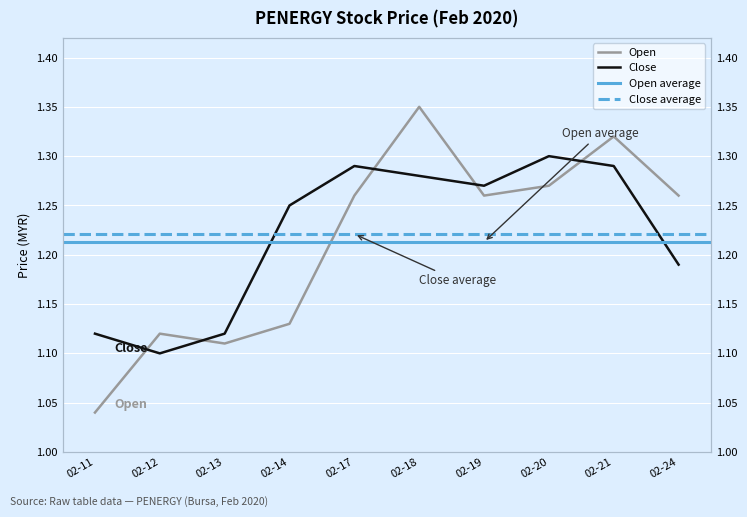

Between 02-11 and 02-18, which is larger?

02-18